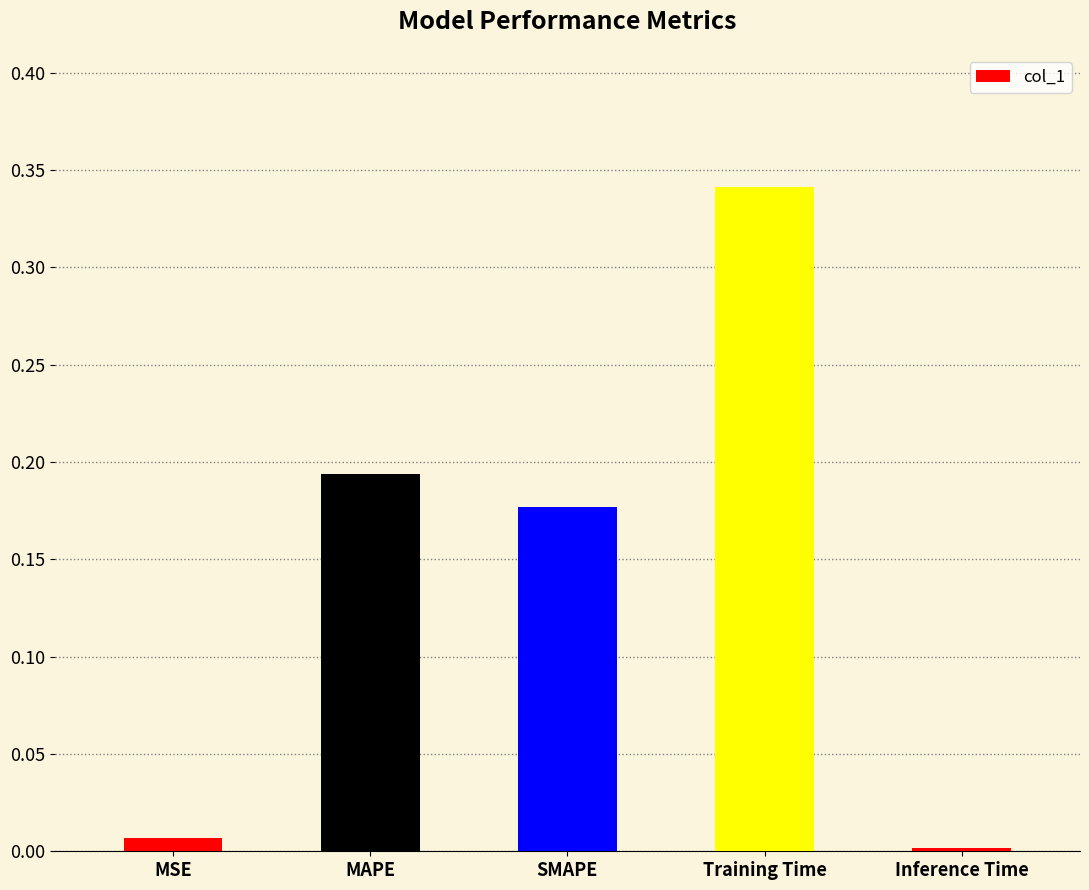

How many categories are shown in the chart?

5